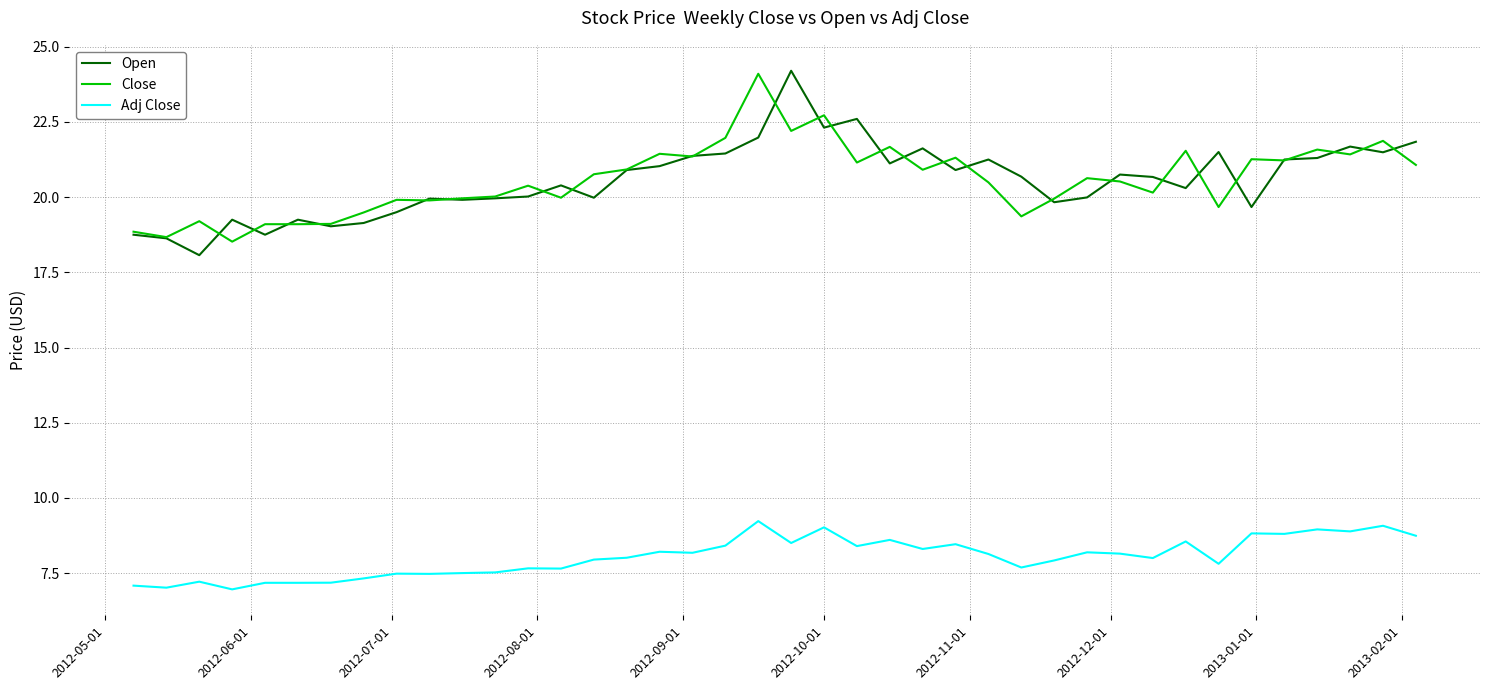

What is the greatest value displayed?

24.2